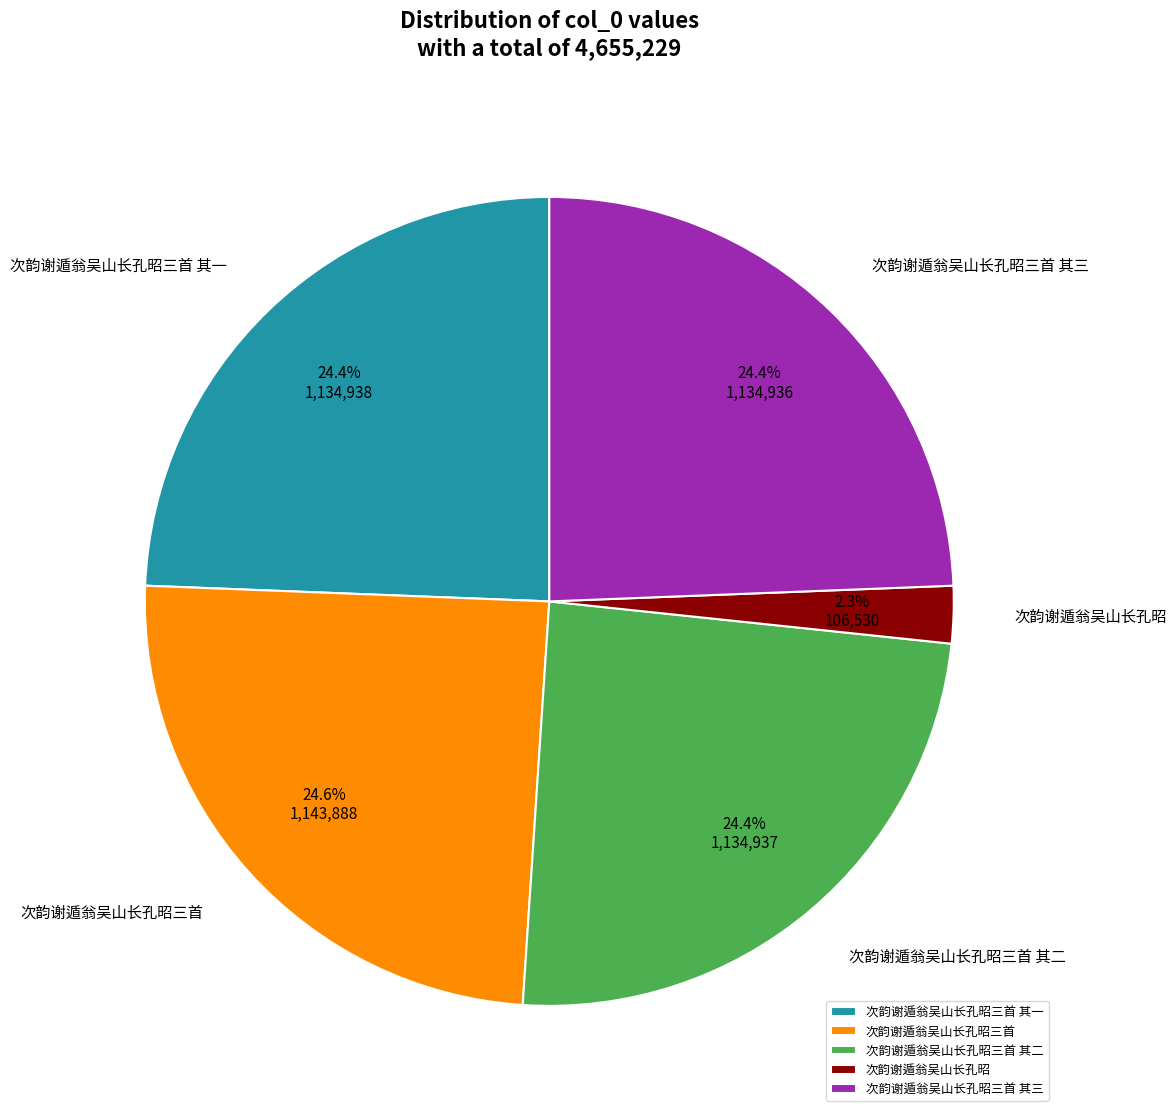

What is the smallest slice in the pie chart?

次韵谢遁翁吴山长孔昭